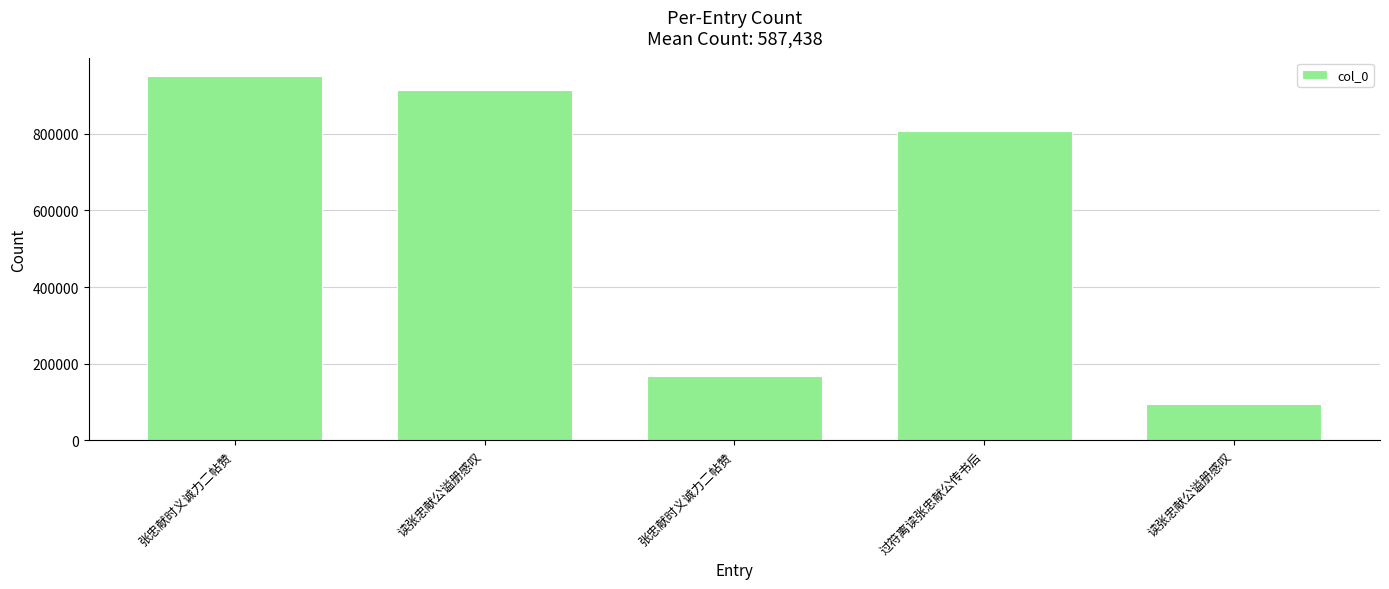

How many bars are there in total?

5